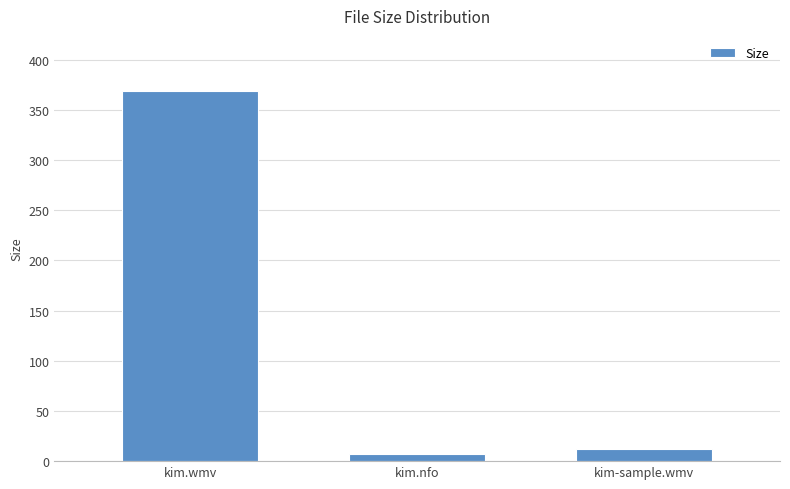

What is the change in value from kim.wmv to kim-sample.wmv?

-356.8